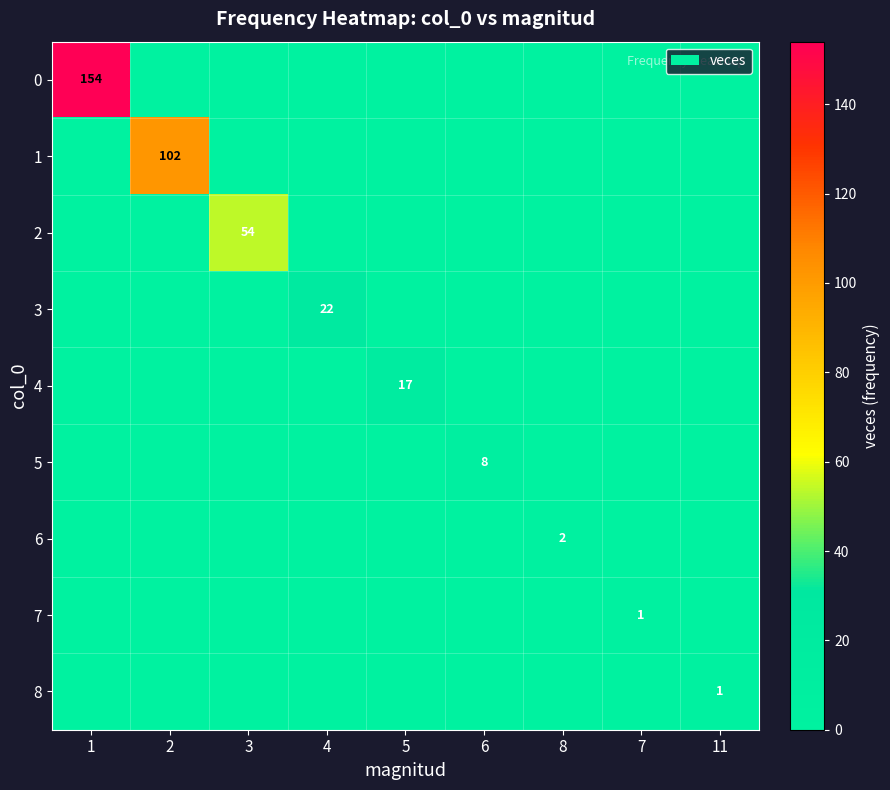

At how many categories does at least one series exceed 120?

1